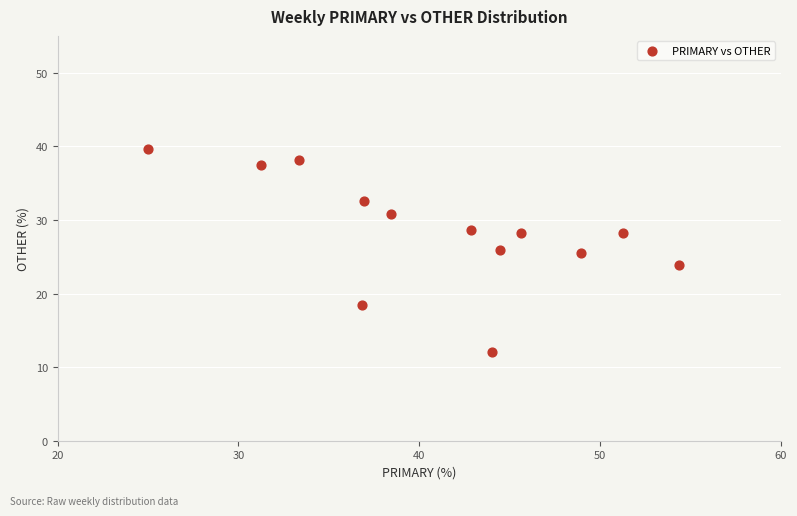

What is the range of X values (max minus min)?

29.3